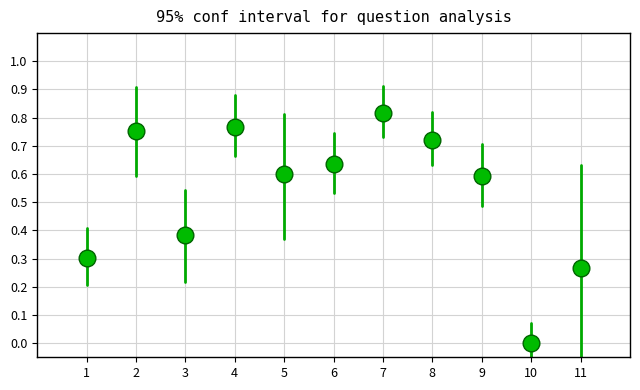

What is the average Y value?

0.5